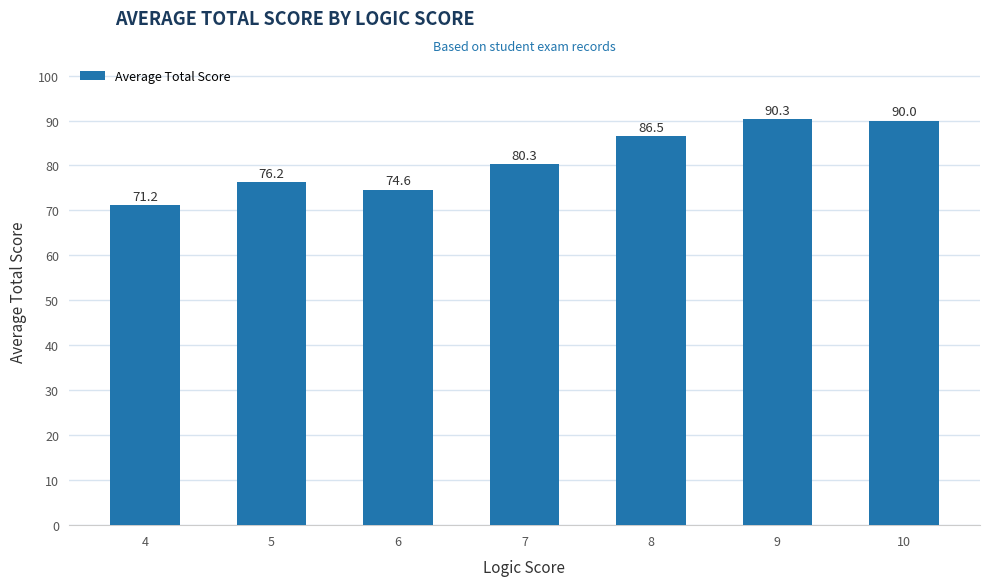

At which category does the chart reach its minimum across all series?

4